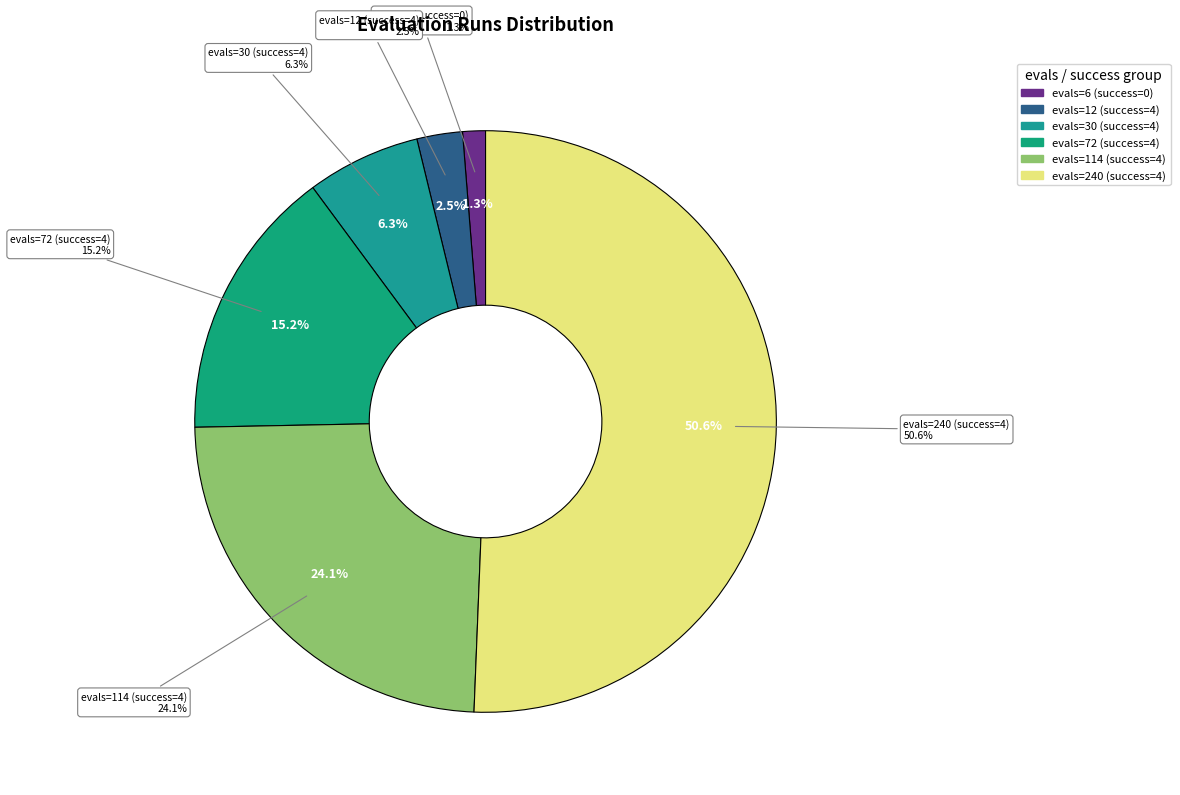

What portion of the pie excludes evals=30 (success=4)?

93.7%